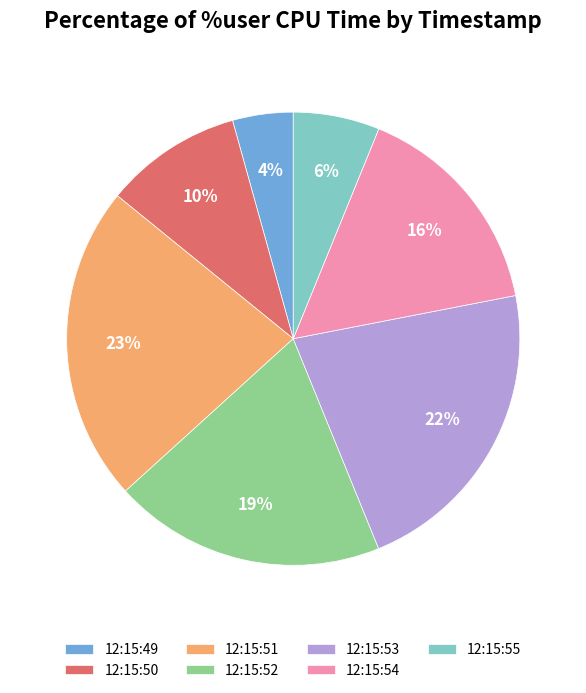

What percentage is the 12:15:50 slice, to the nearest percent?

10%